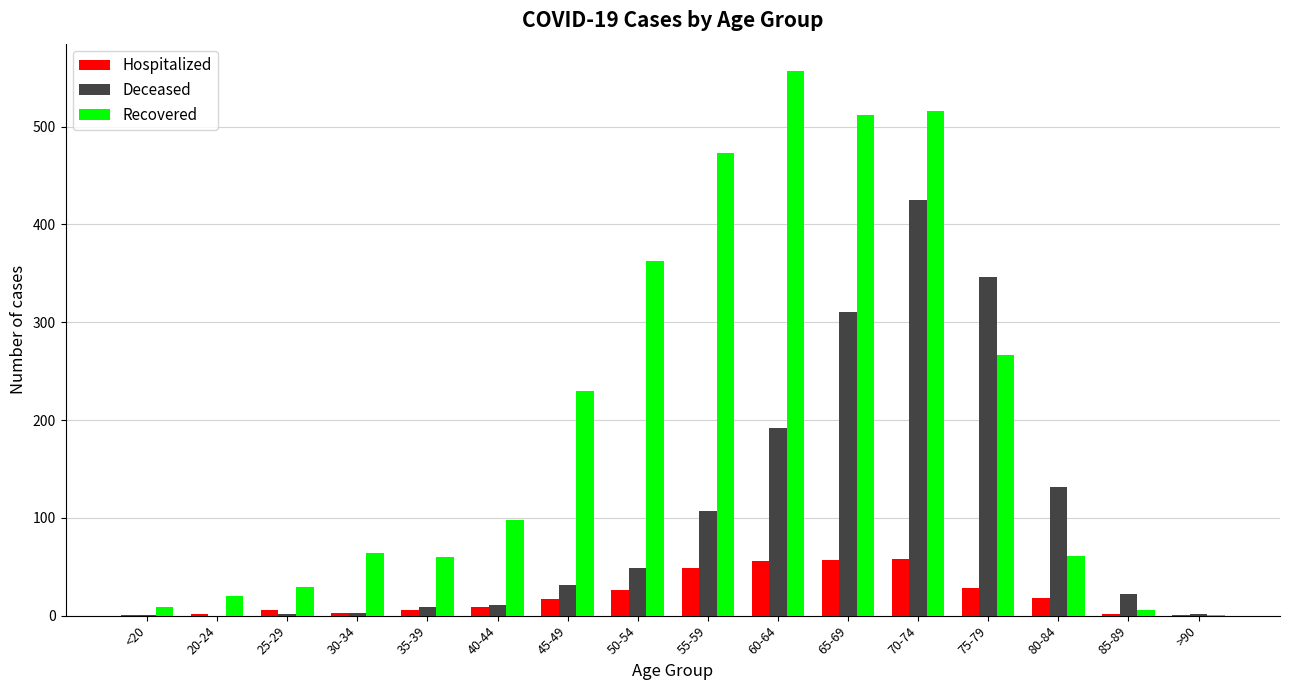

Are the bars grouped side by side (vs. stacked)?

Yes